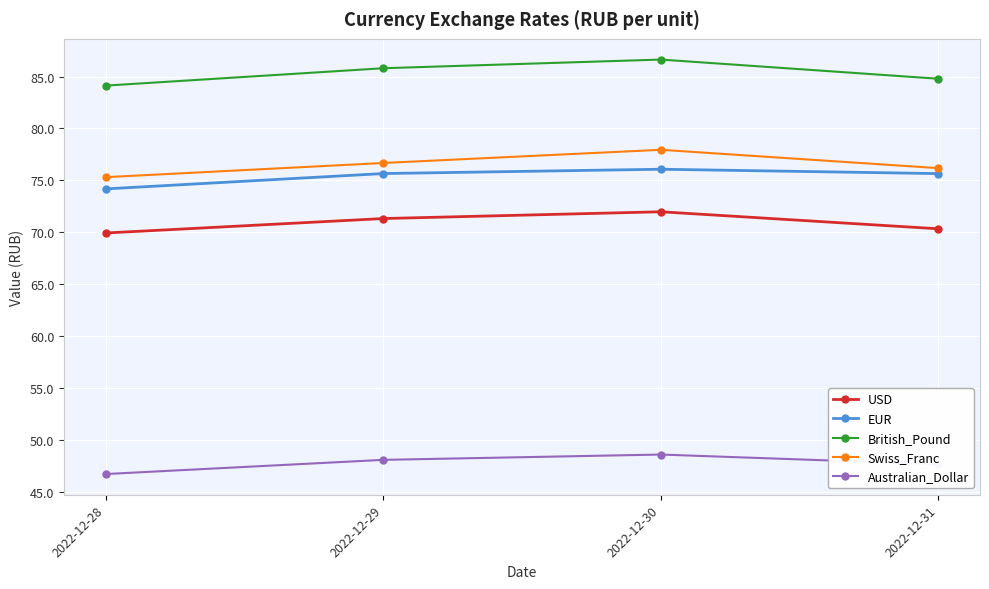

At which category does the chart reach its peak across all series?

2022-12-30